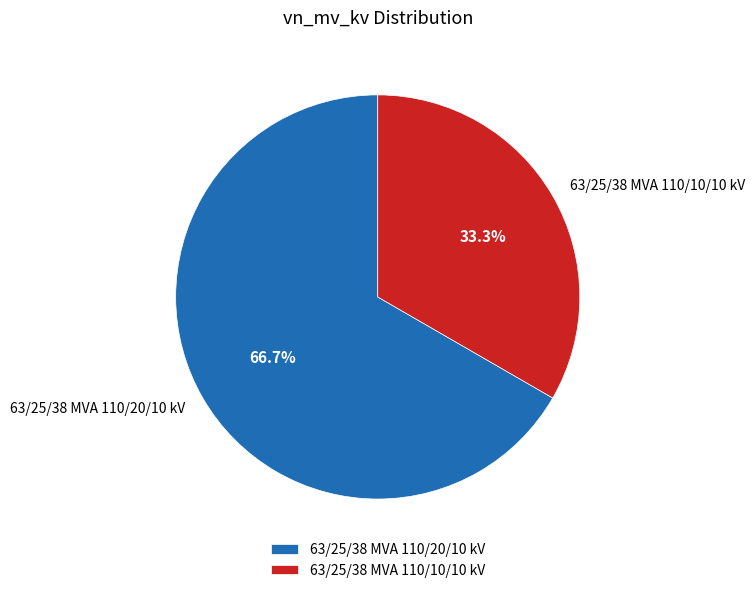

Rank the categories by value from lowest to highest.

63/25/38 MVA 110/10/10 kV, 63/25/38 MVA 110/20/10 kV